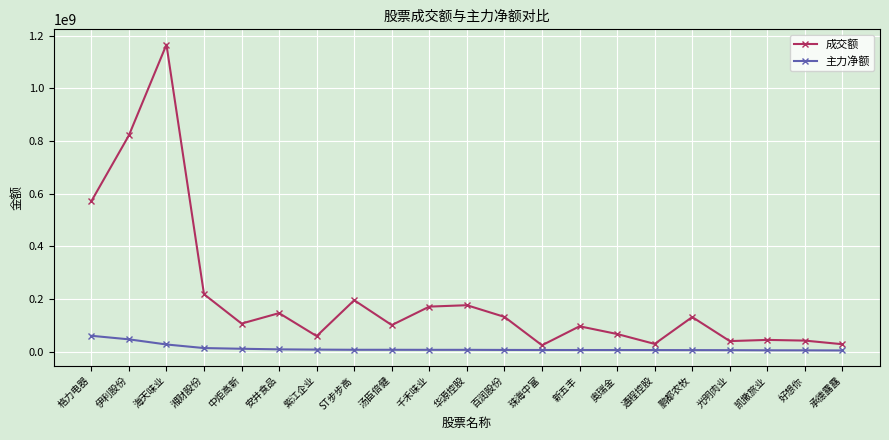

True or false: 成交额 has more than 2 points higher than both neighbors.

True